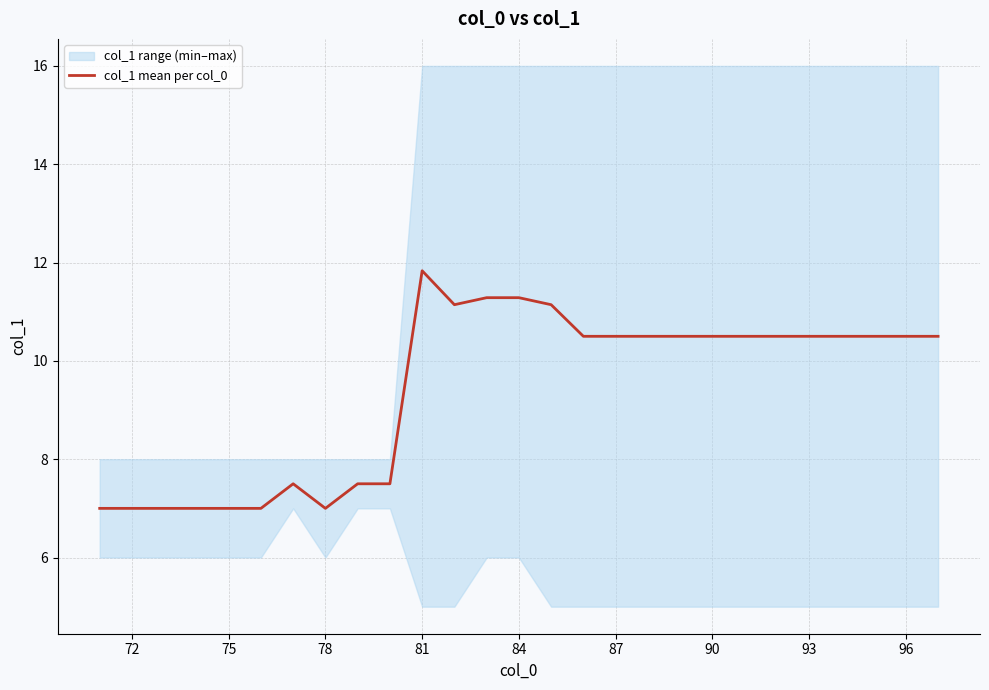

The value of col_1 mean per col_0 at 87 is 10.5. True or false?

True